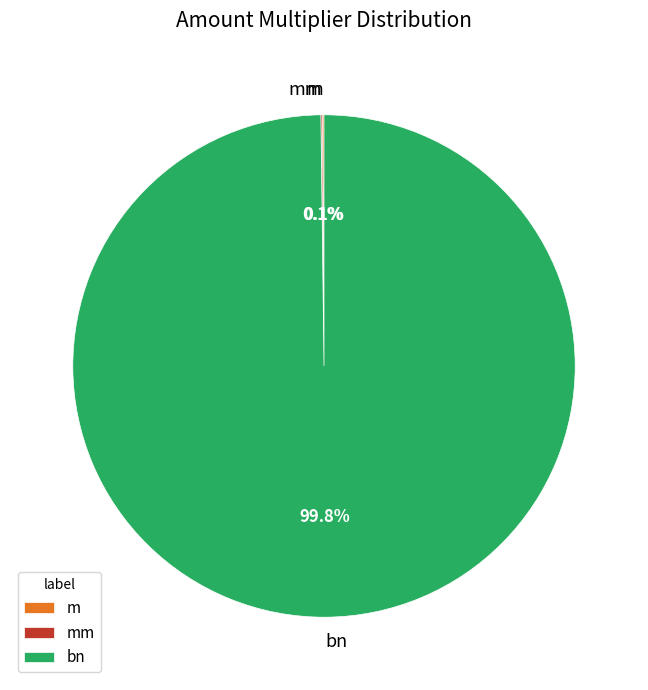

Does bn account for over 50% of the chart?

Yes